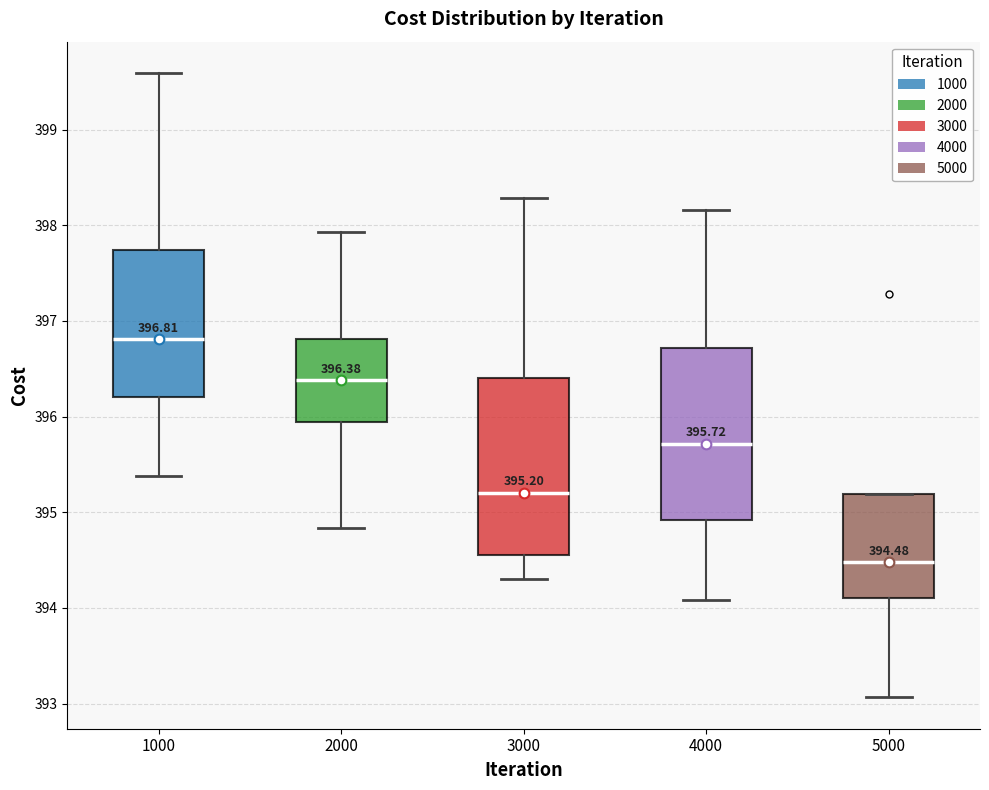

Which box's median line is the highest?

1000